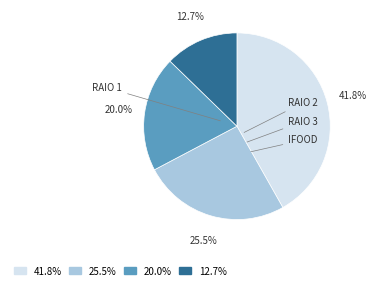

Is there a majority slice in this chart?

No